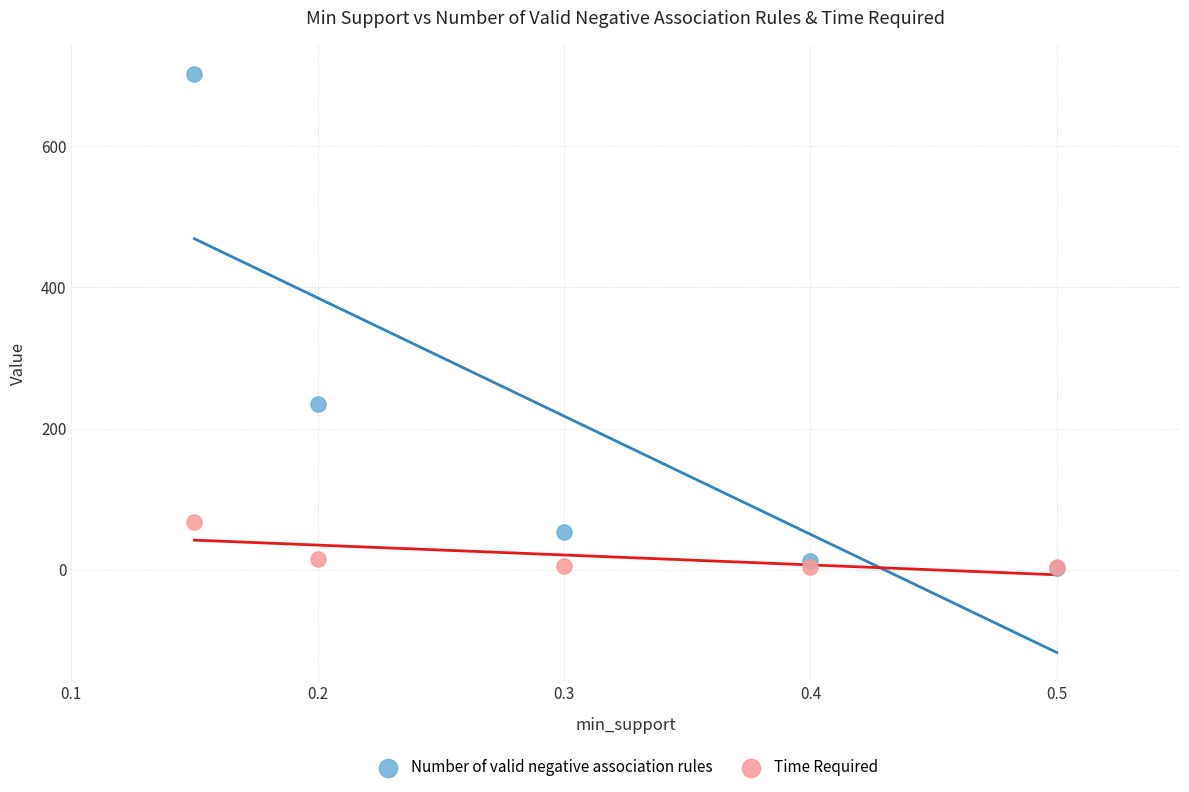

What are all the series names shown in the legend?

Number of valid negative association rules, Time Required